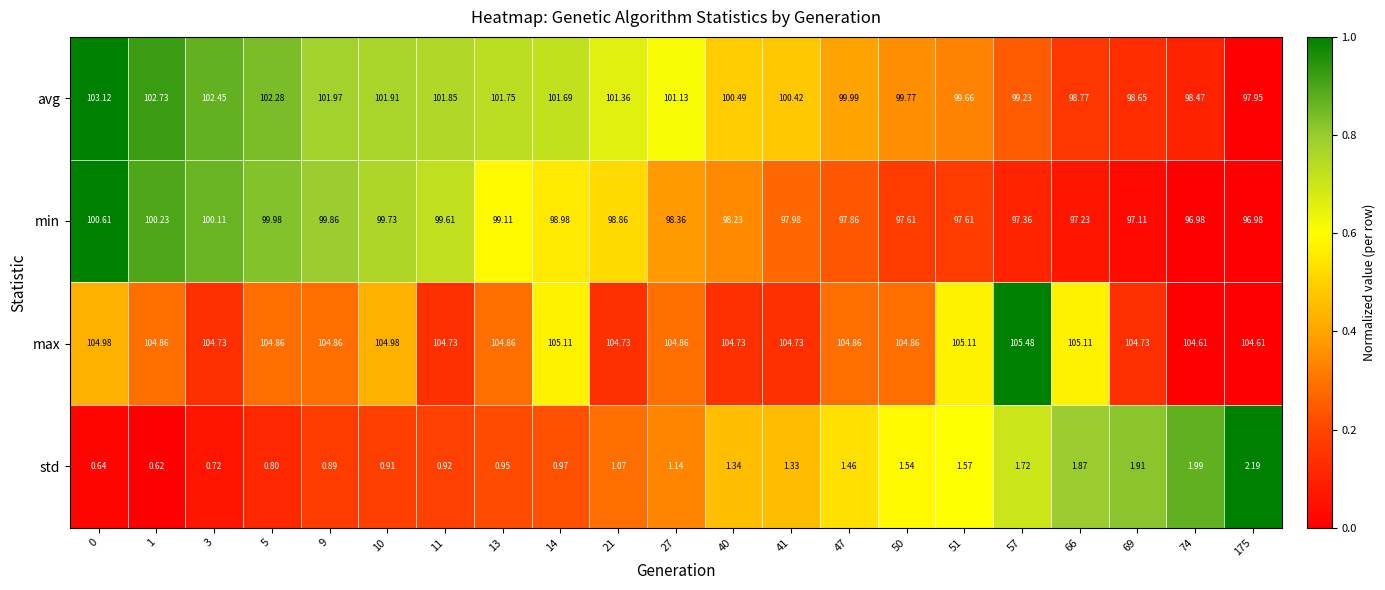

What is the greatest value displayed?

105.5